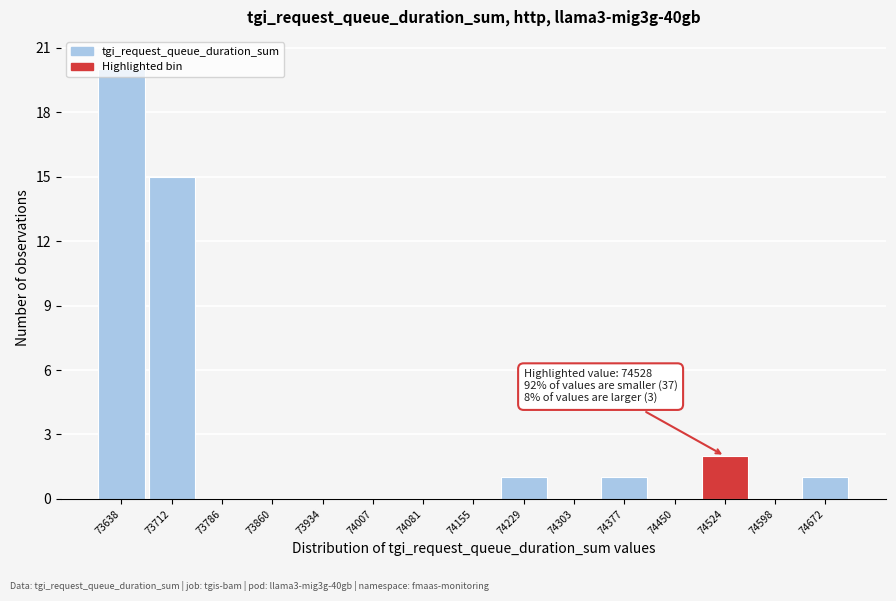

Which range on the x-axis has the tallest bar?

73600 to 73680